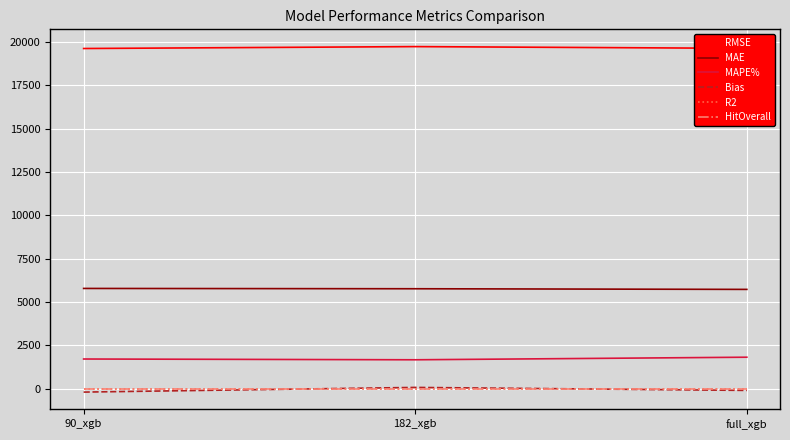

What is the minimum value shown in the chart?

-187.4